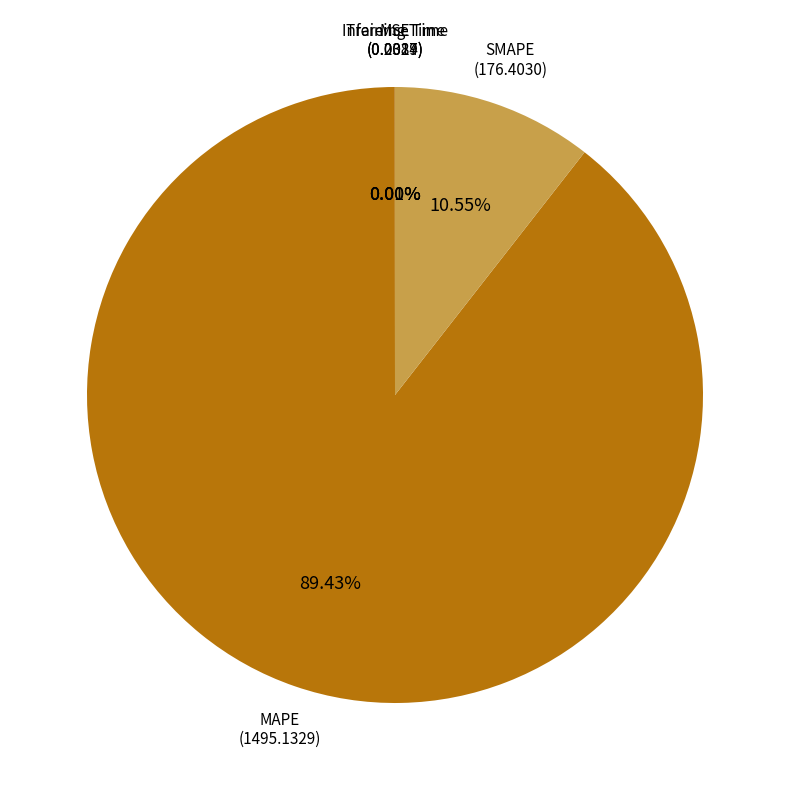

Is there any slice that represents more than half of the pie?

Yes